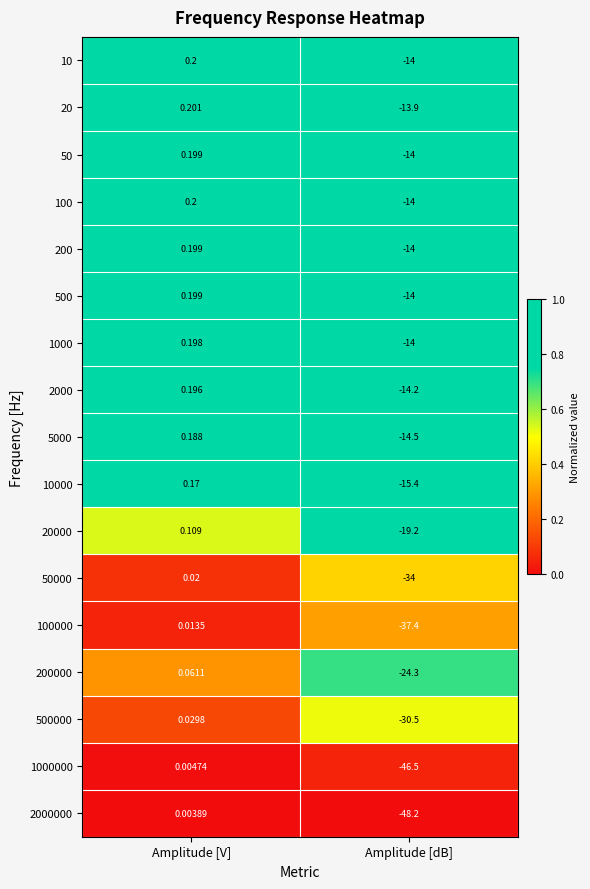

What is the maximum value shown in the chart?

0.2